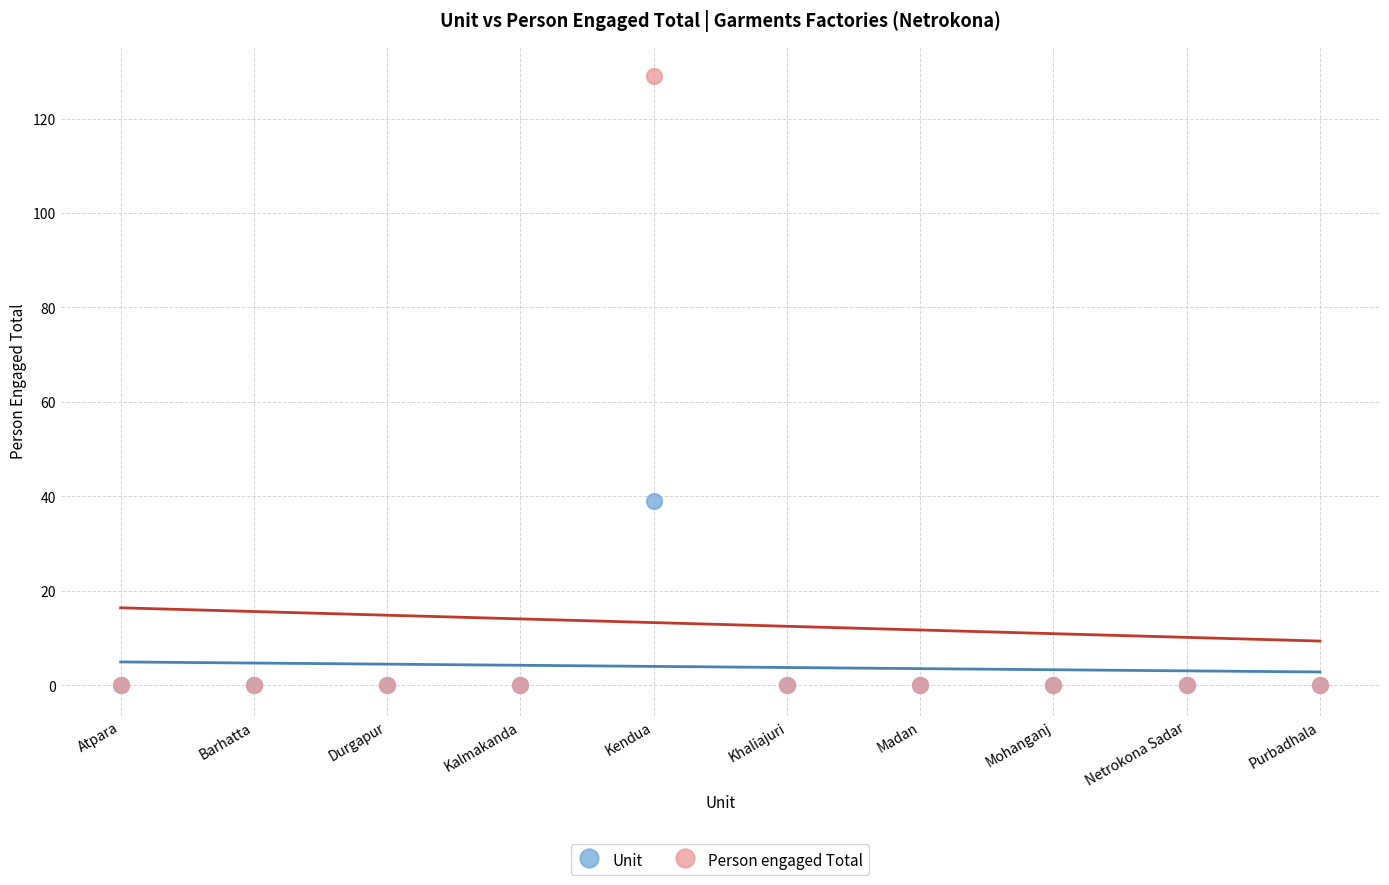

What are all the series names shown in the legend?

Unit, Person engaged Total